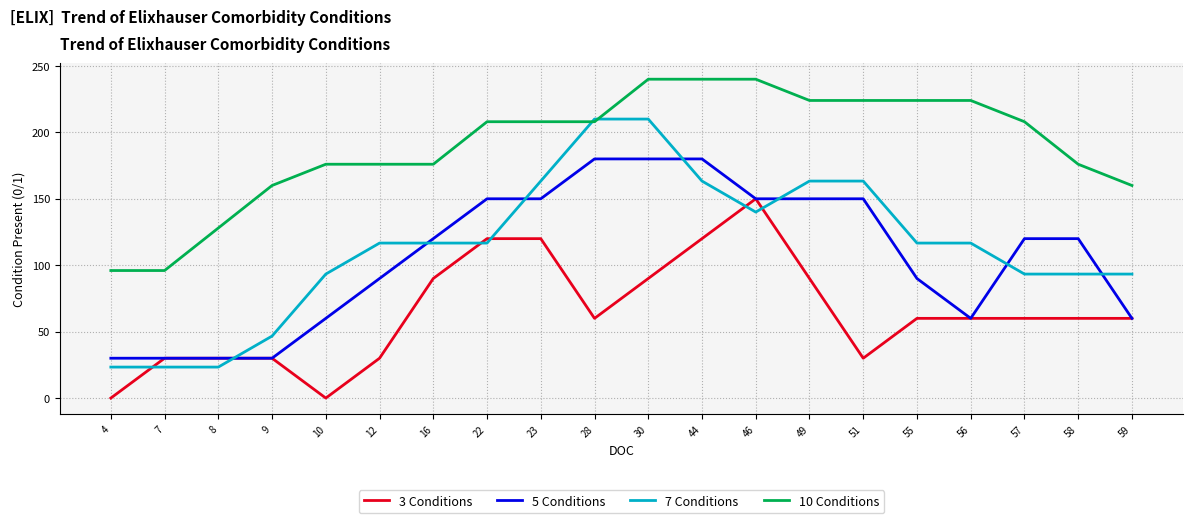

True or false: 10 Conditions and 5 Conditions cross at least once.

False